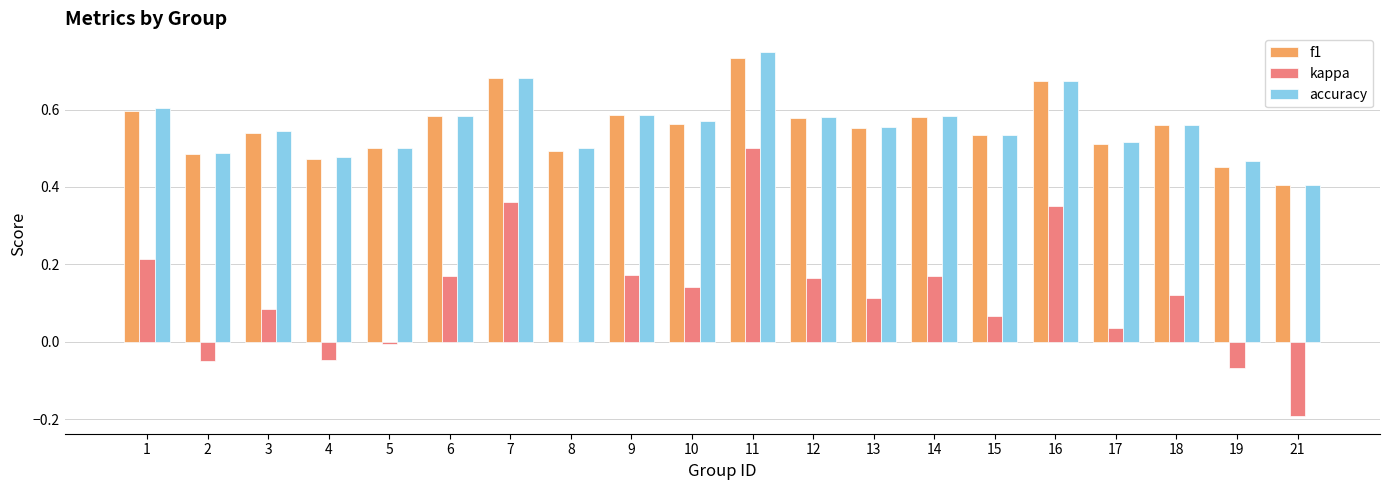

What is the sum of all f1 values?

11.1